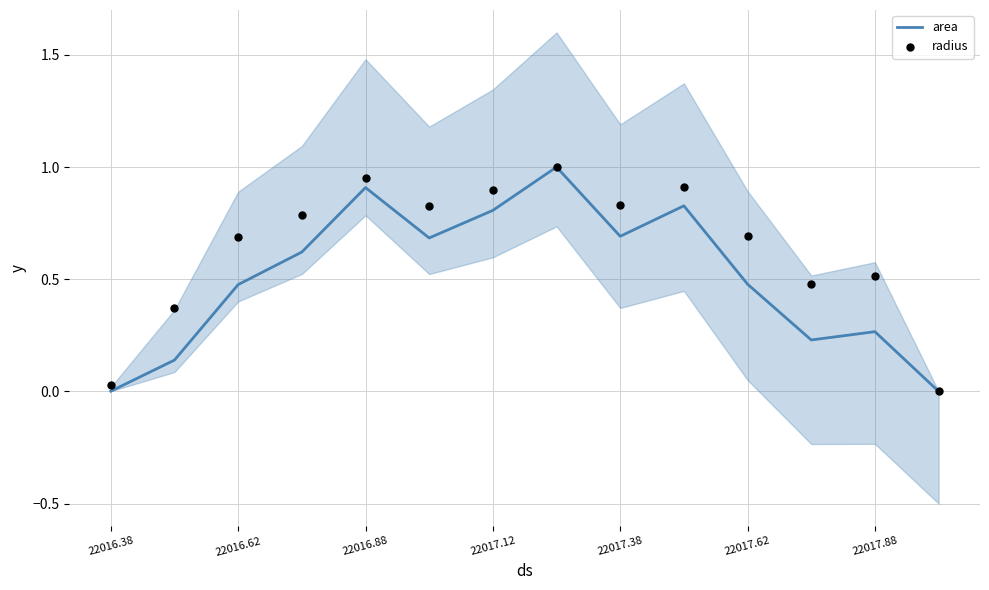

At how many categories does at least one series exceed 0?

13